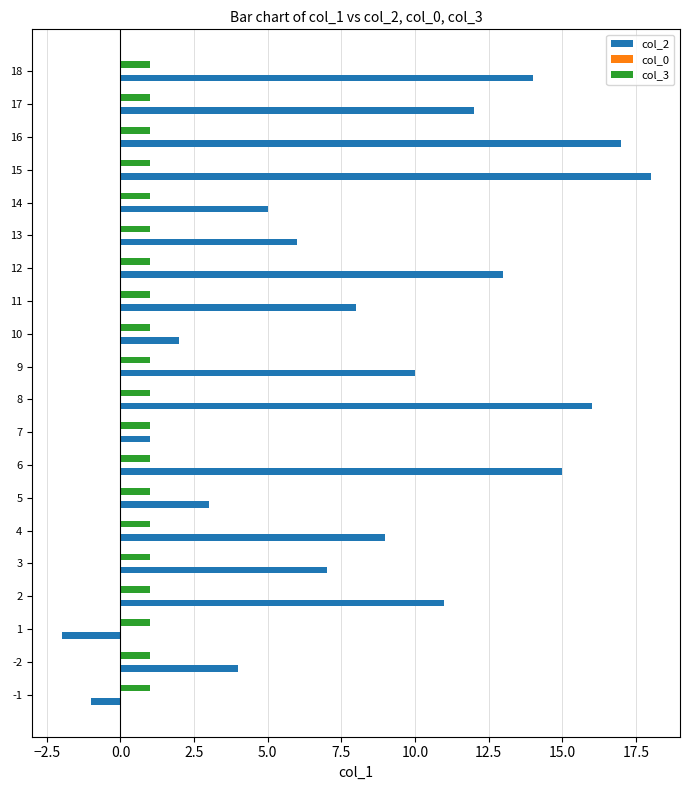

Which series has the largest range (max minus min)?

col_2